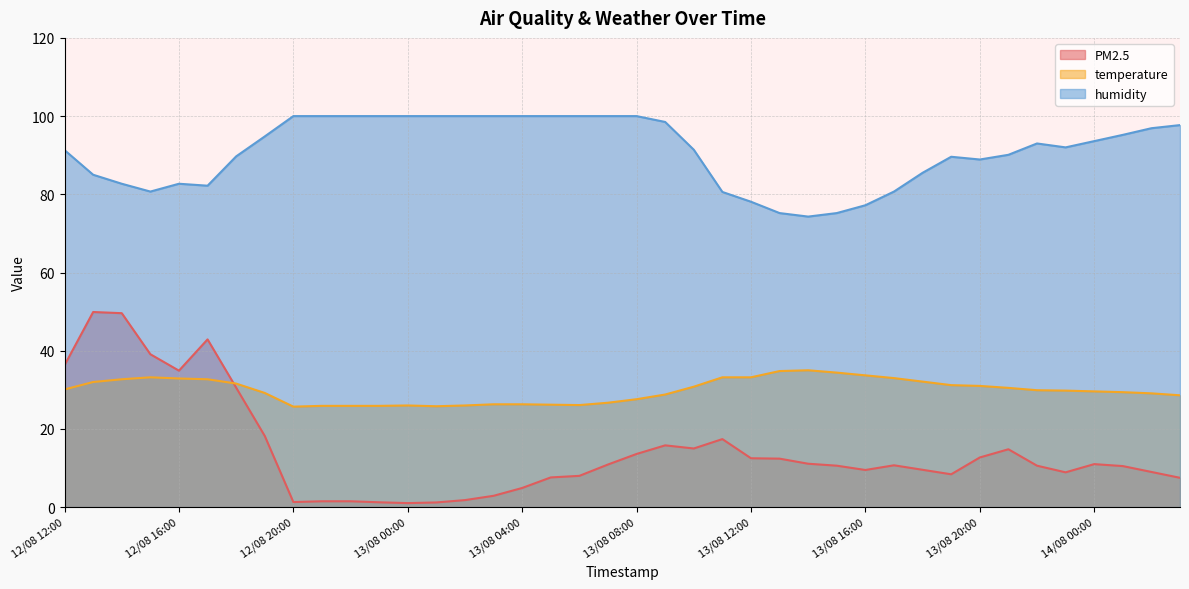

At how many categories does at least one series exceed 89?

26